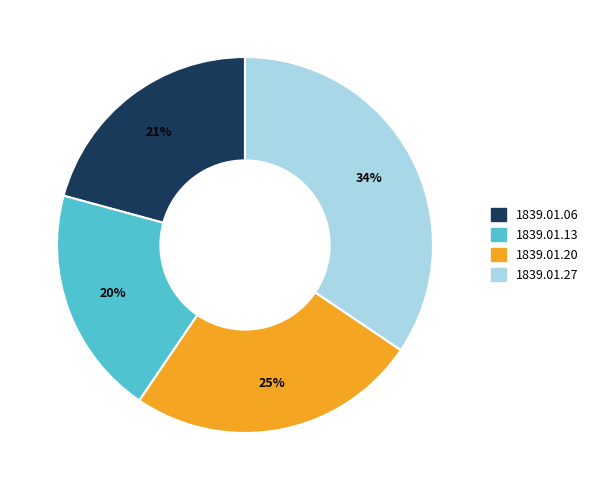

To the nearest percent, what is the average slice percentage?

25%